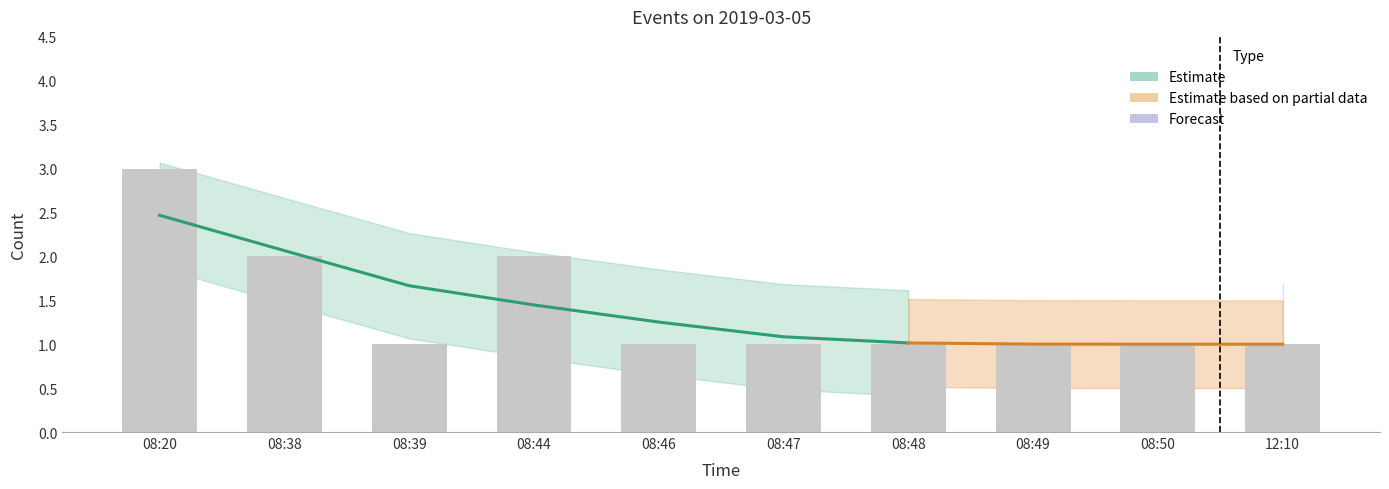

Approximately how many times larger is the value at 08:48 compared to 08:47?

1.0